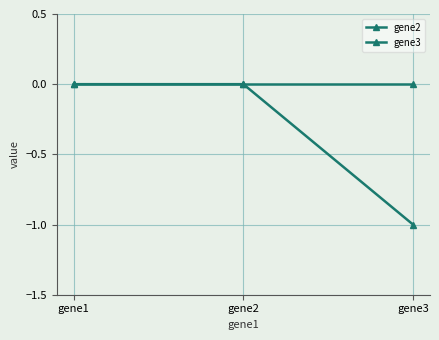

At which label does gene2 reach its peak?

gene1